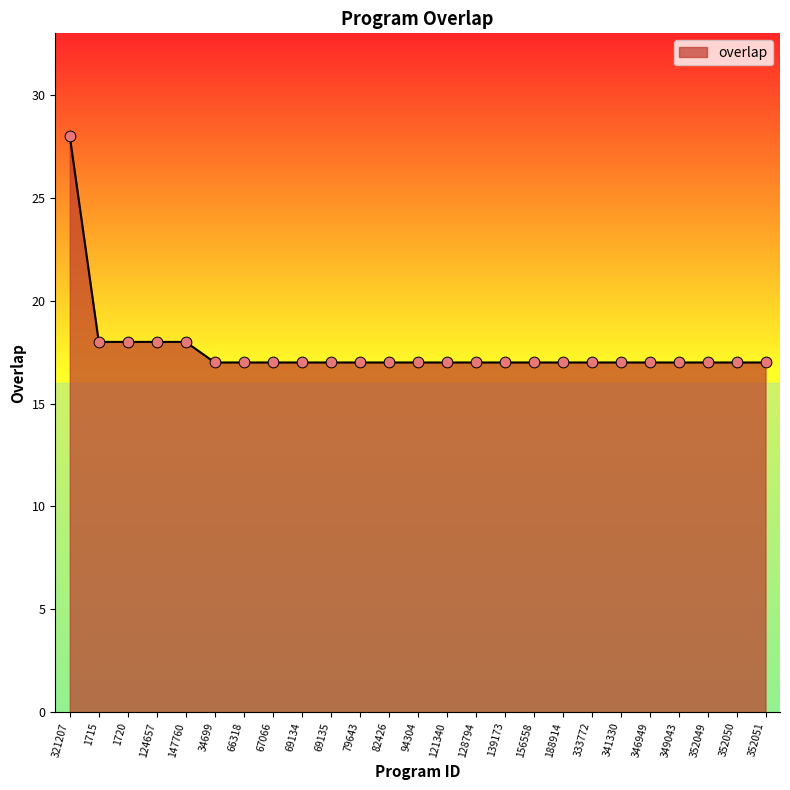

Which has a higher value, 349043 or 124657?

124657